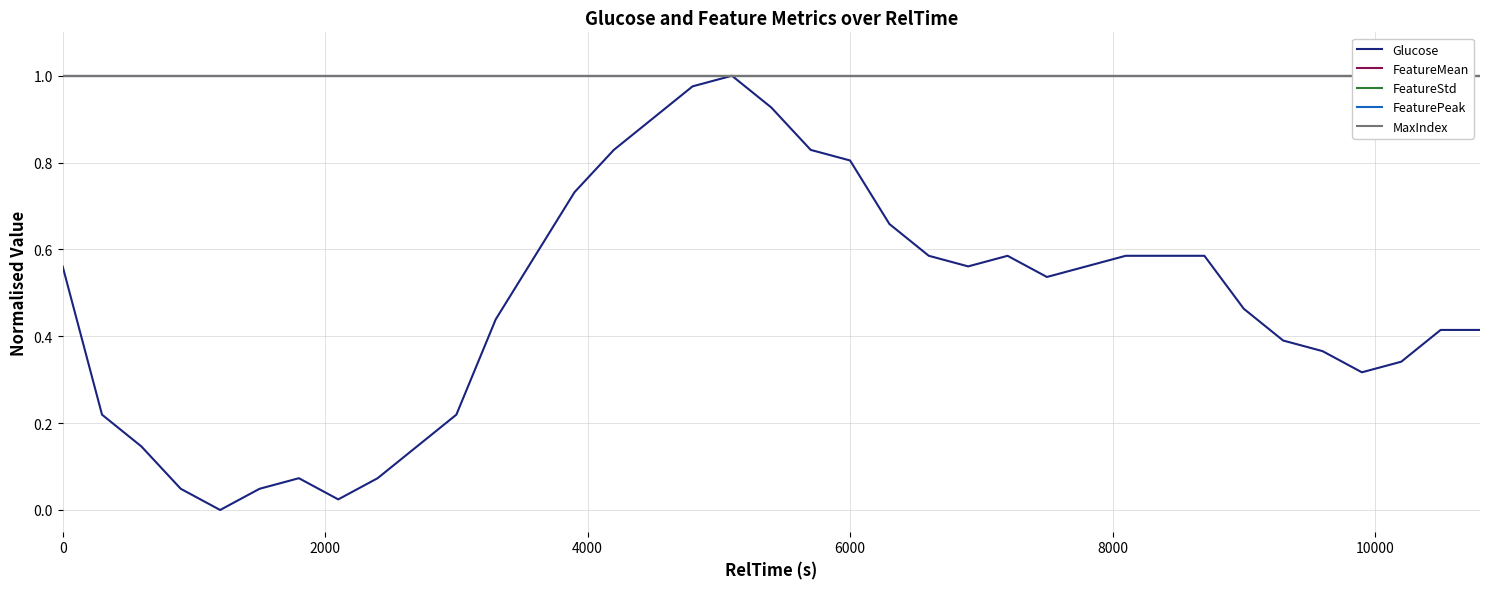

Is it true that Glucose equals 0.2 at 0?

False